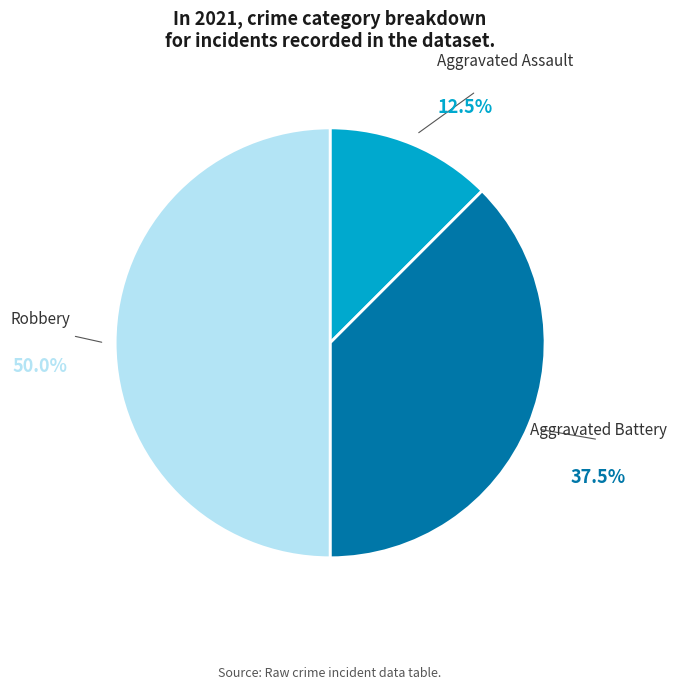

Between Robbery and Aggravated Assault, which is larger?

Robbery